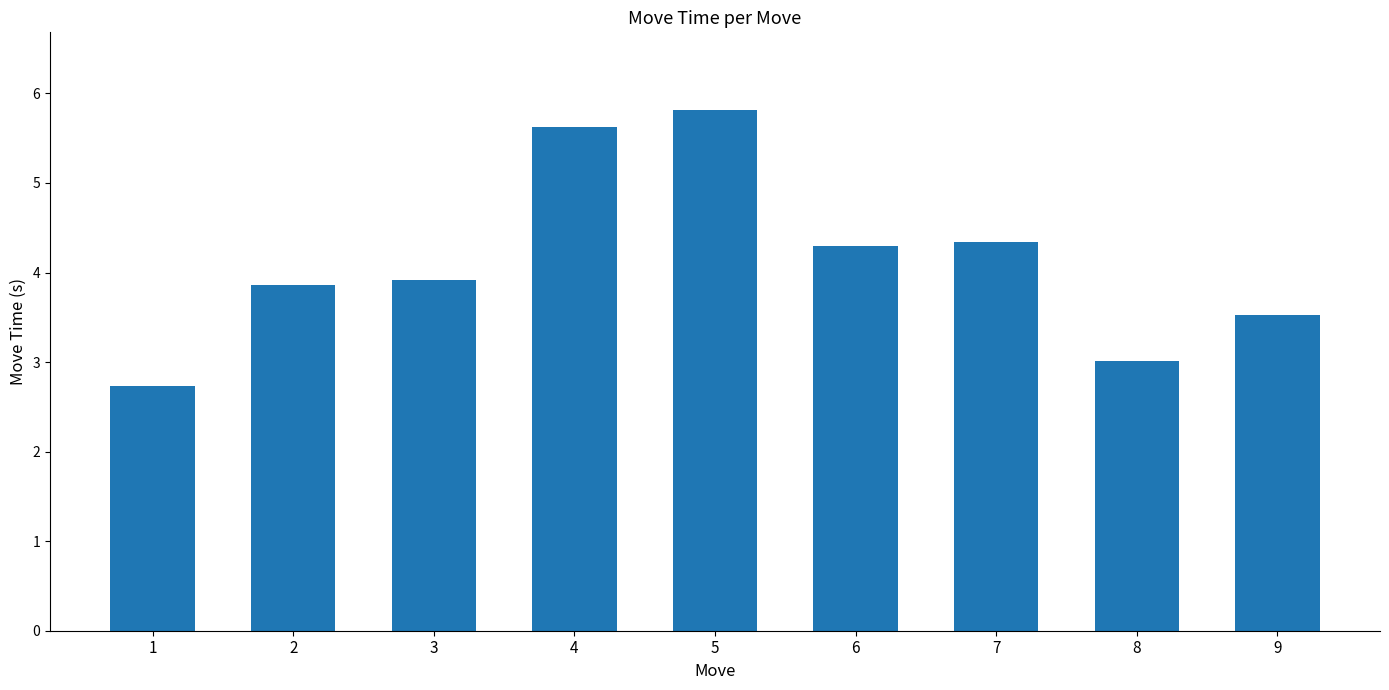

How many distinct data groups are displayed?

1